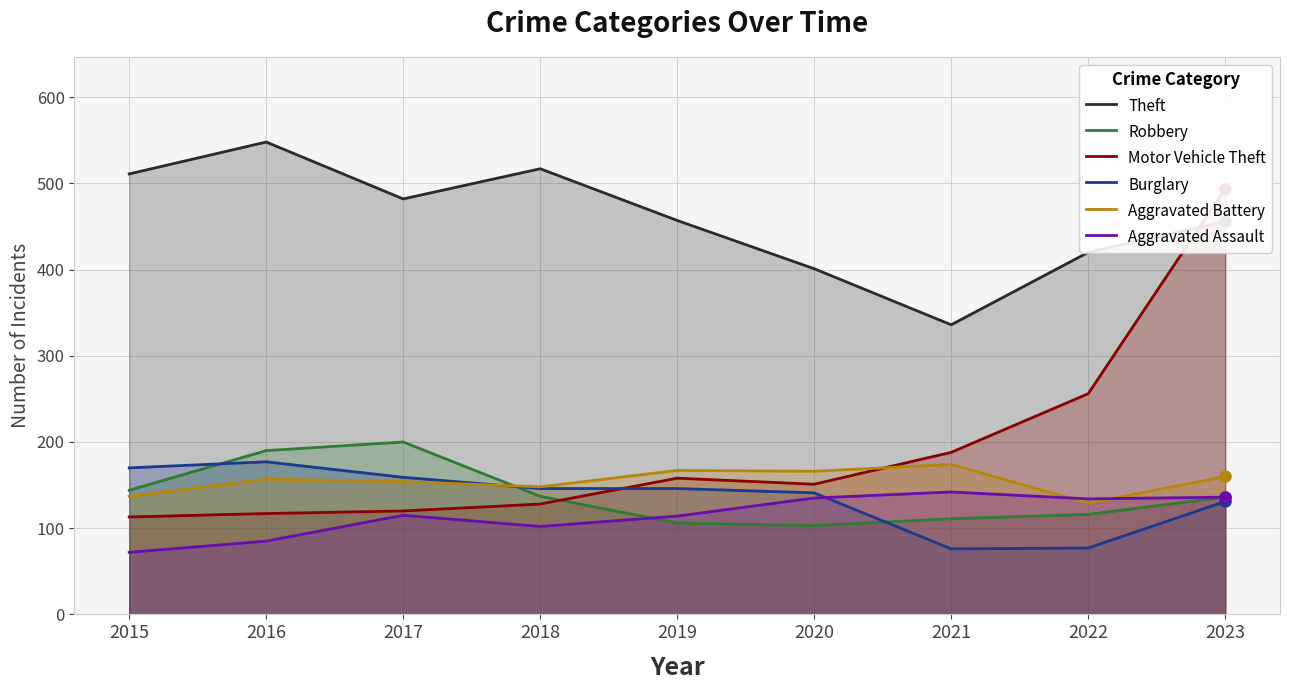

What is the spread (max minus min) of values at 2016?

463